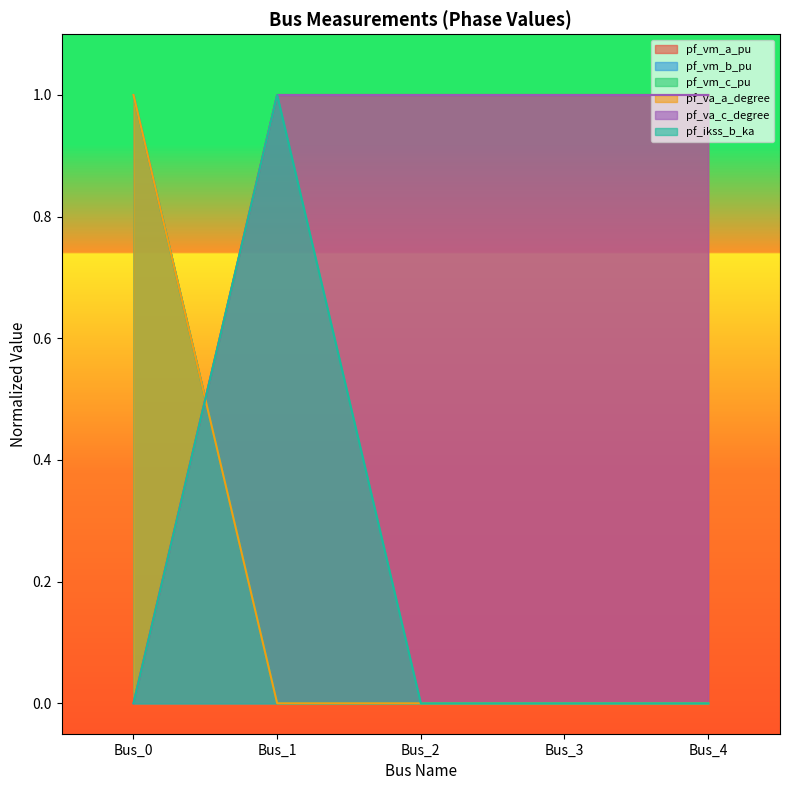

What are all the series names shown in the legend?

pf_vm_a_pu, pf_vm_b_pu, pf_vm_c_pu, pf_va_a_degree, pf_va_c_degree, pf_ikss_b_ka